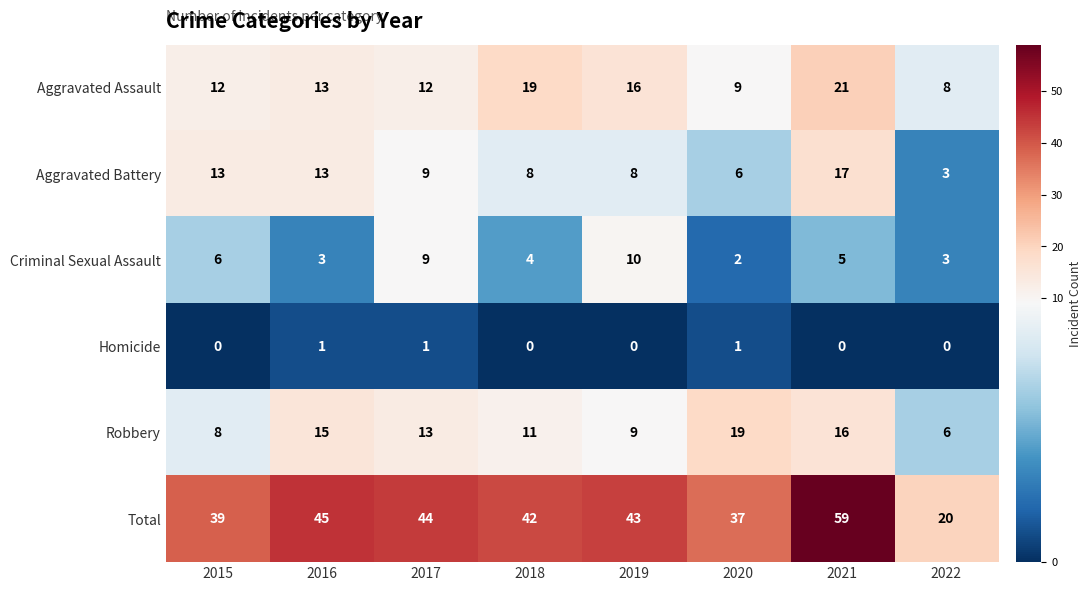

What is the total value across all series at 2015?

78